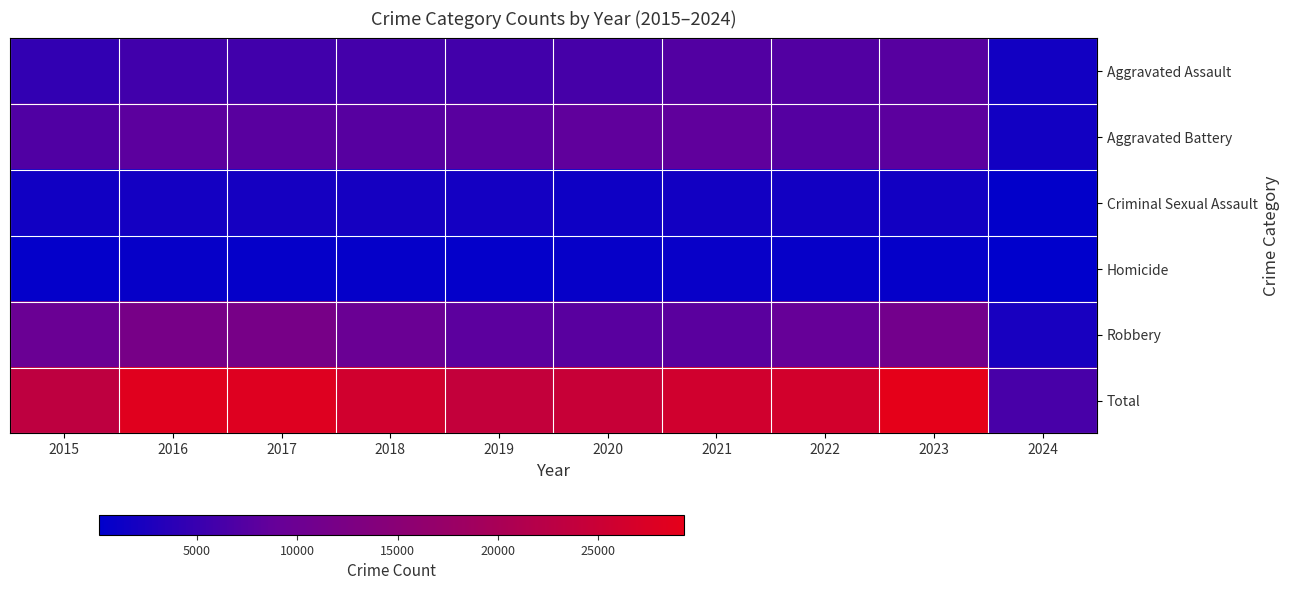

Rank the series at 2016 from highest to lowest value.

Total, Robbery, Aggravated Battery, Aggravated Assault, Criminal Sexual Assault, Homicide